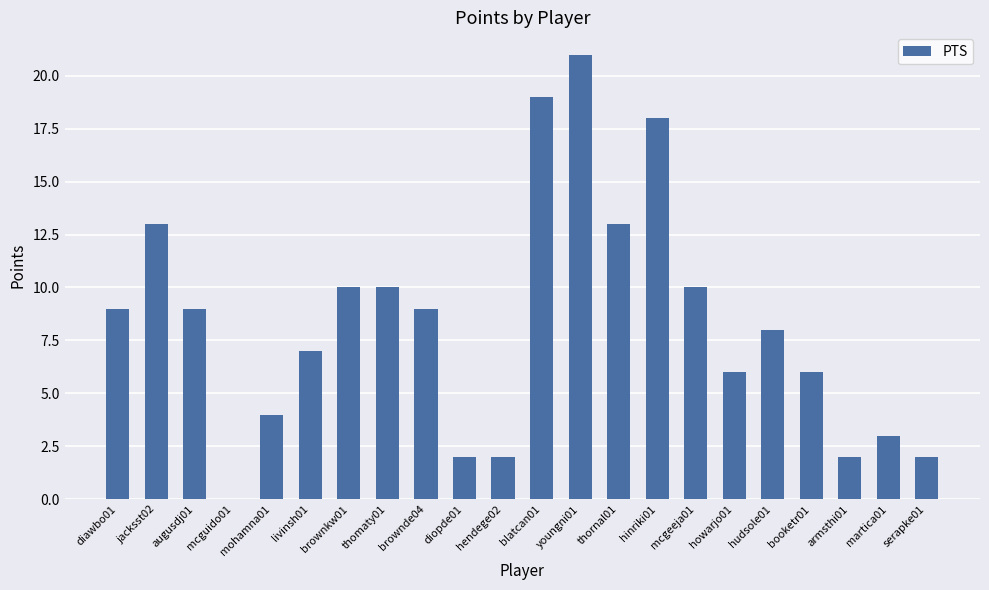

True or false: the data shows 10 at livinsh01.

False